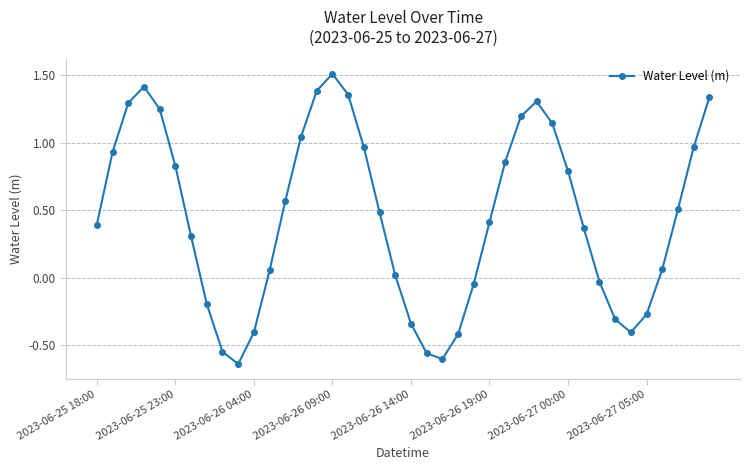

How many points are lower than both their immediate neighbors (excluding endpoints)?

3